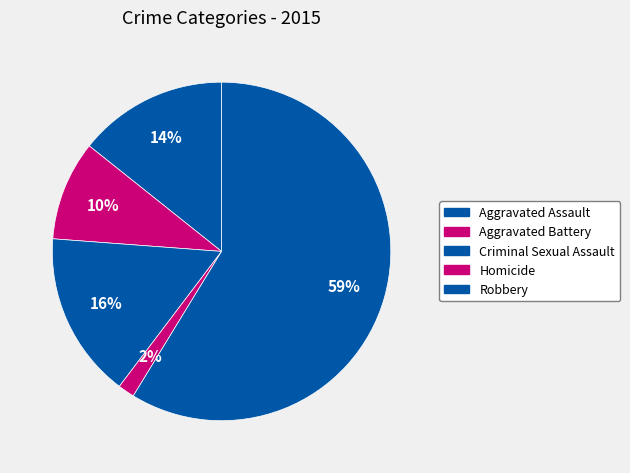

Which category has the biggest portion of the pie?

Robbery